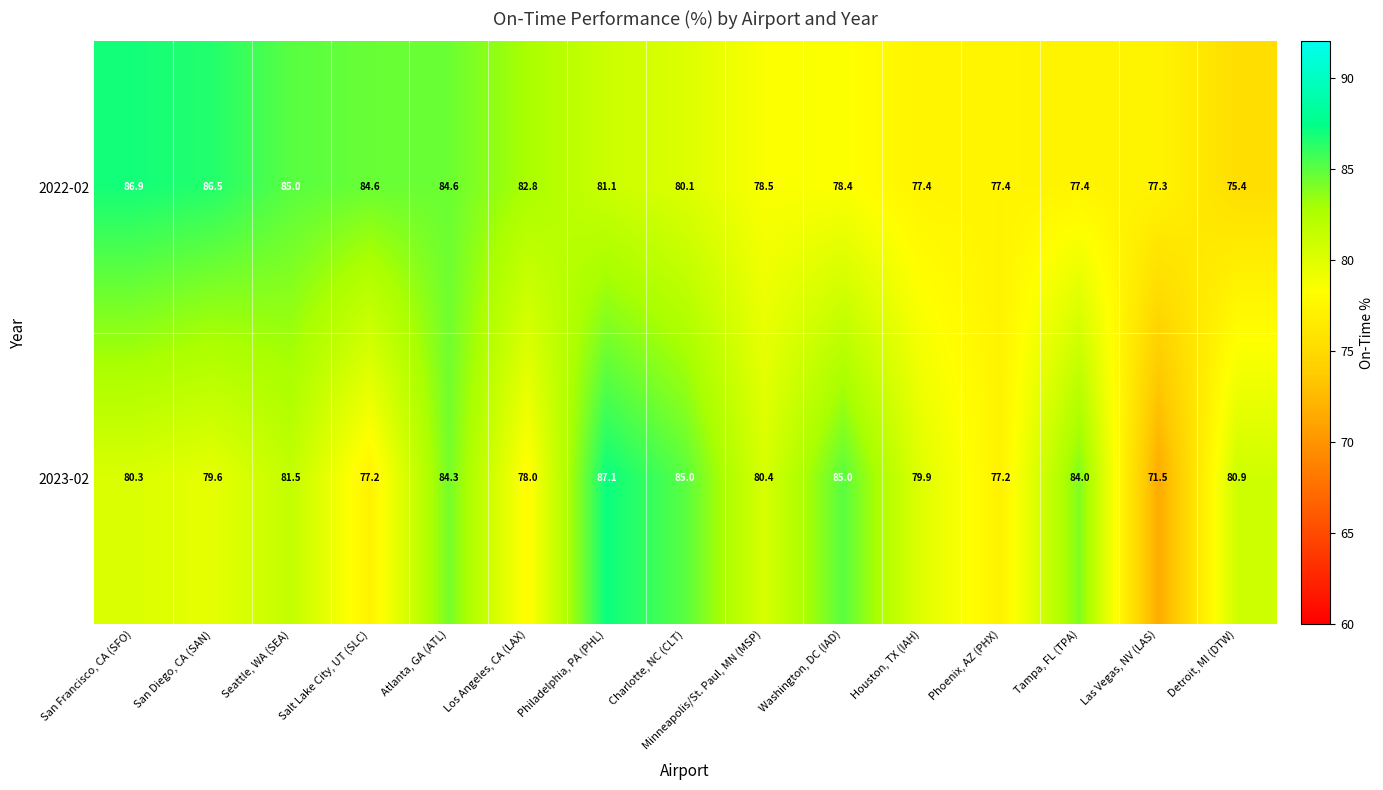

What is the average value of the 2022-02 series?

80.9